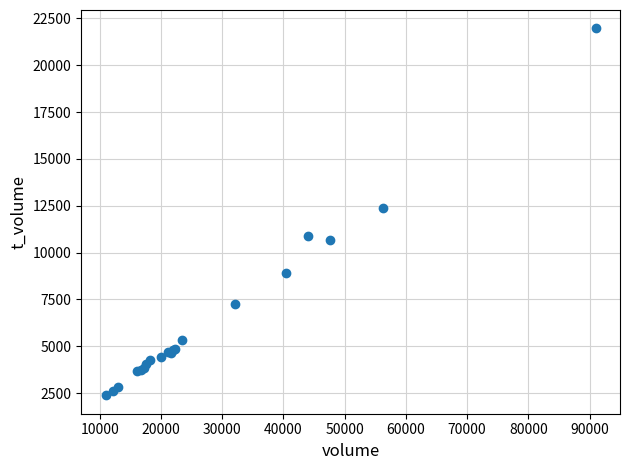

What Y value in the scatter plot is closest to 12173?

12390